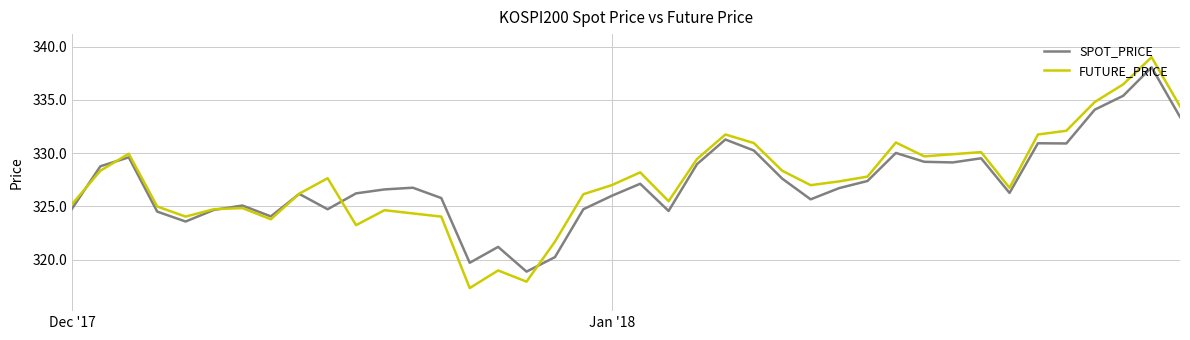

Which series has the widest spread of values?

FUTURE_PRICE